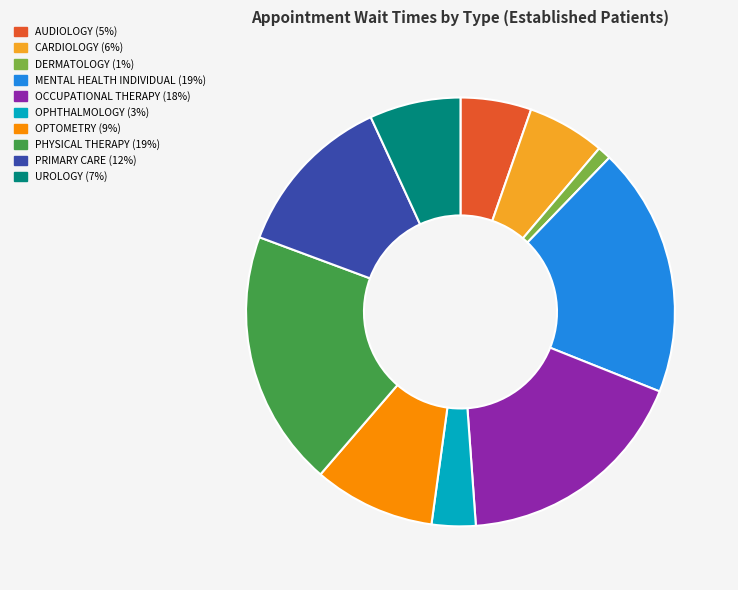

Is there any slice that represents more than half of the pie?

No